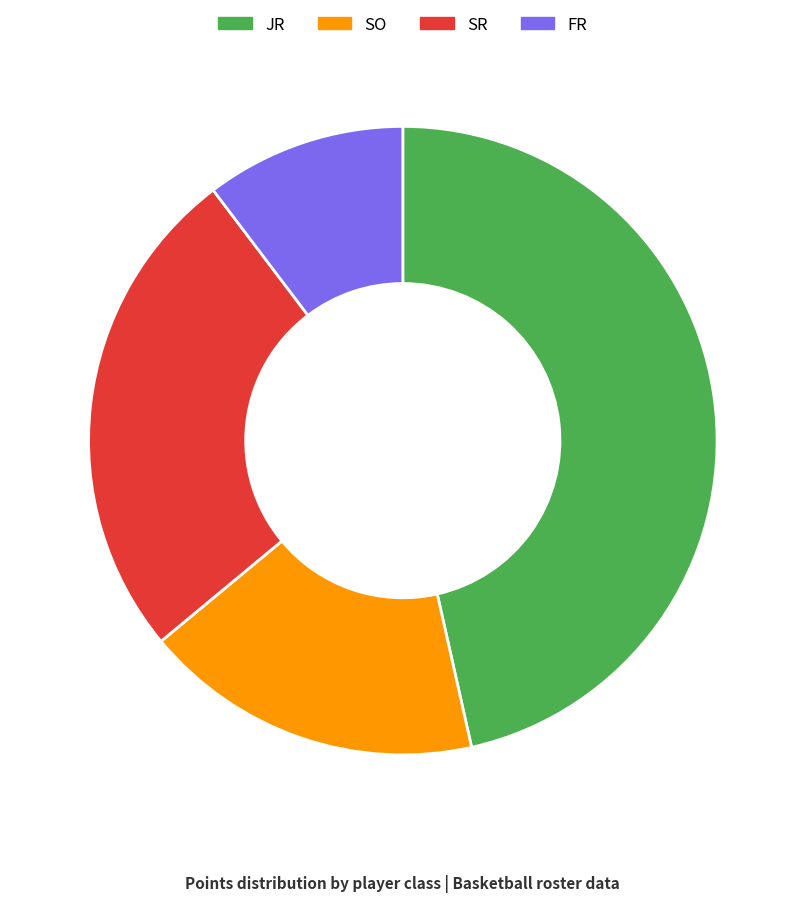

How many slices are in this pie chart?

4